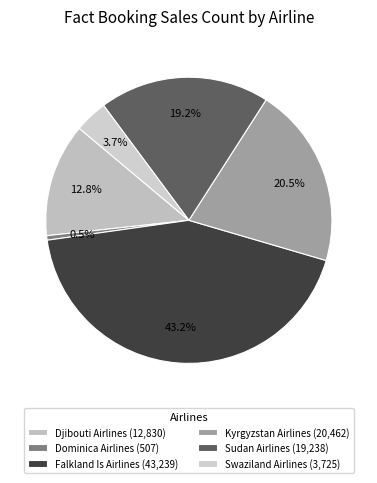

To the nearest percent, what is the difference between the largest and smallest slice percentages?

43%